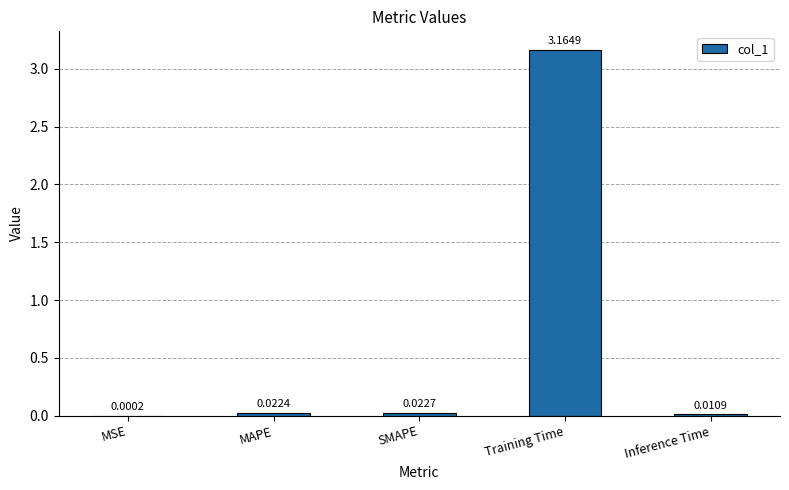

Which has a higher value, MAPE or Training Time?

Training Time